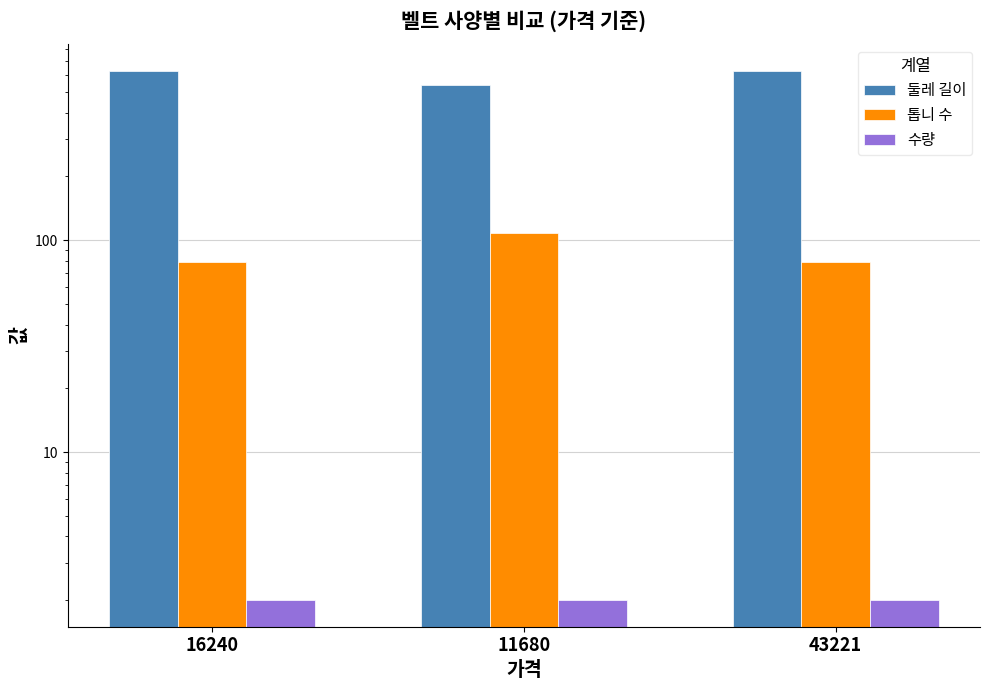

How many bars are there in each group?

3